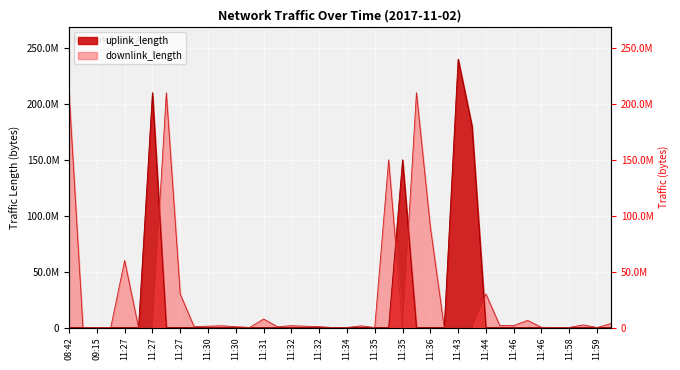

Is it true that downlink_length equals 748 at 11:35?

False